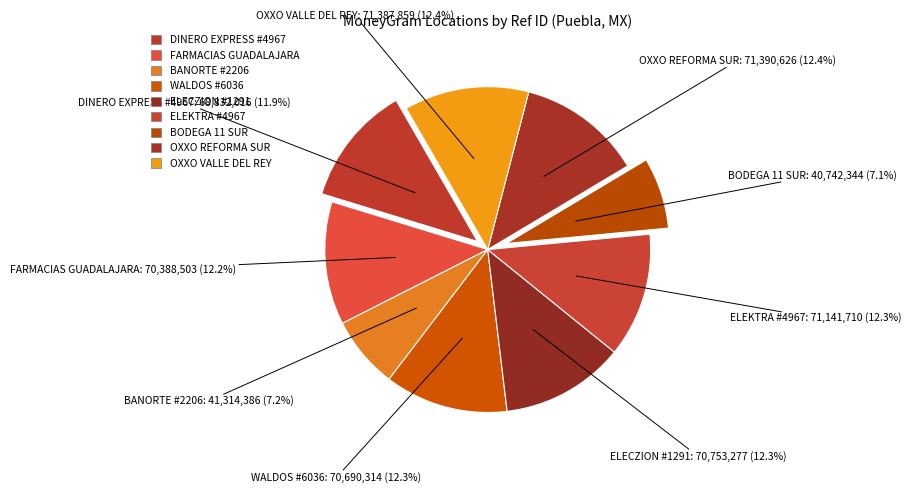

How many slices are in this pie chart?

9